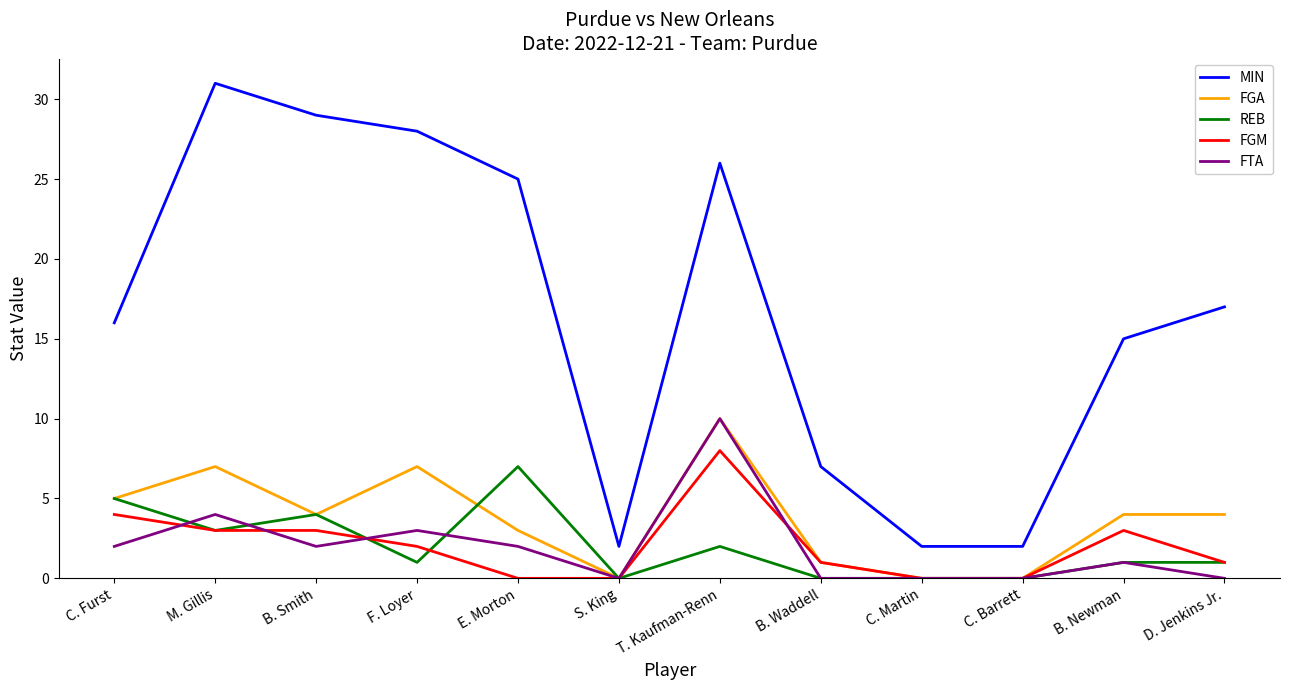

What is the sum of all MIN values?

200